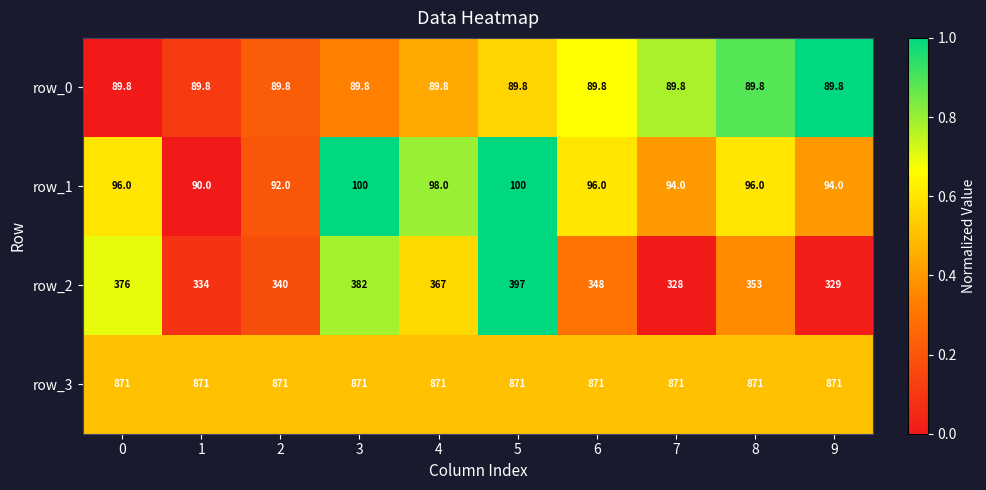

The row_0 series shows 1.4 at 8. True or false?

False